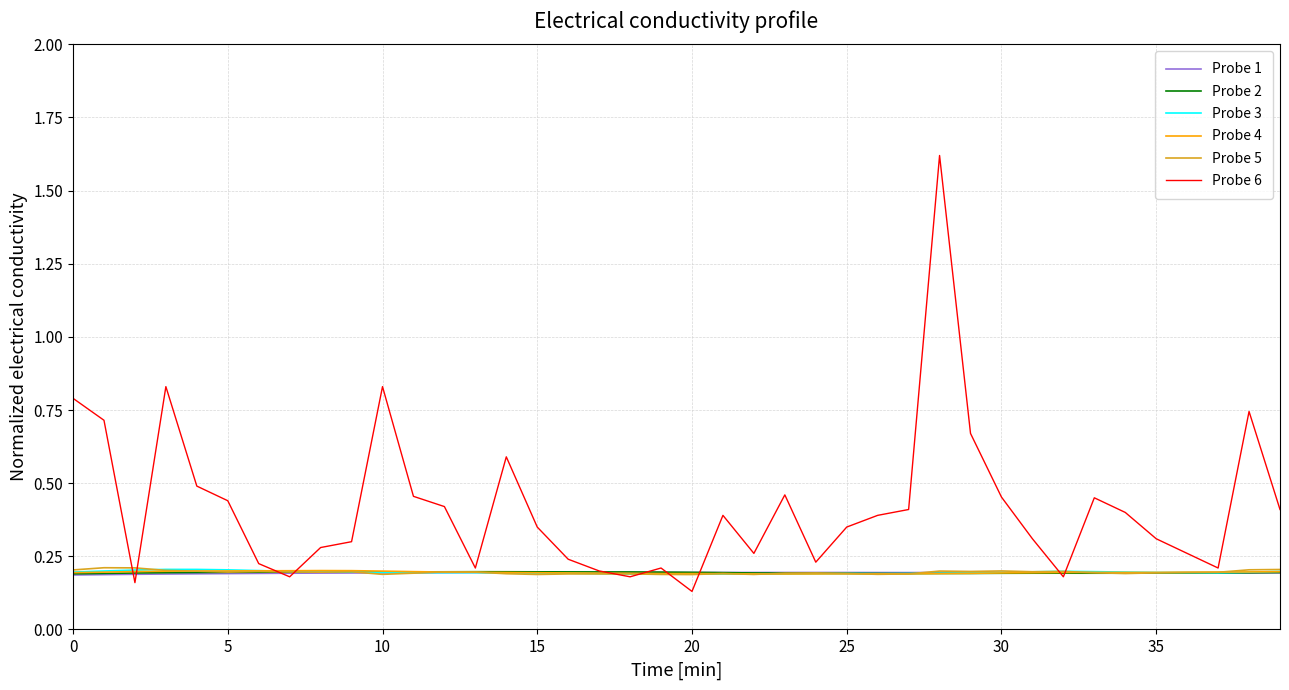

Which series has the largest total across all categories?

Probe 6